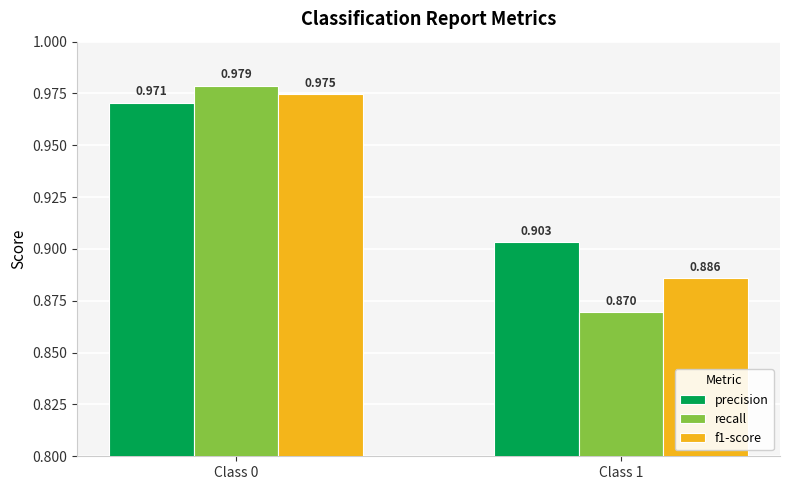

Is it true that recall equals 0.2 at Class 1?

False